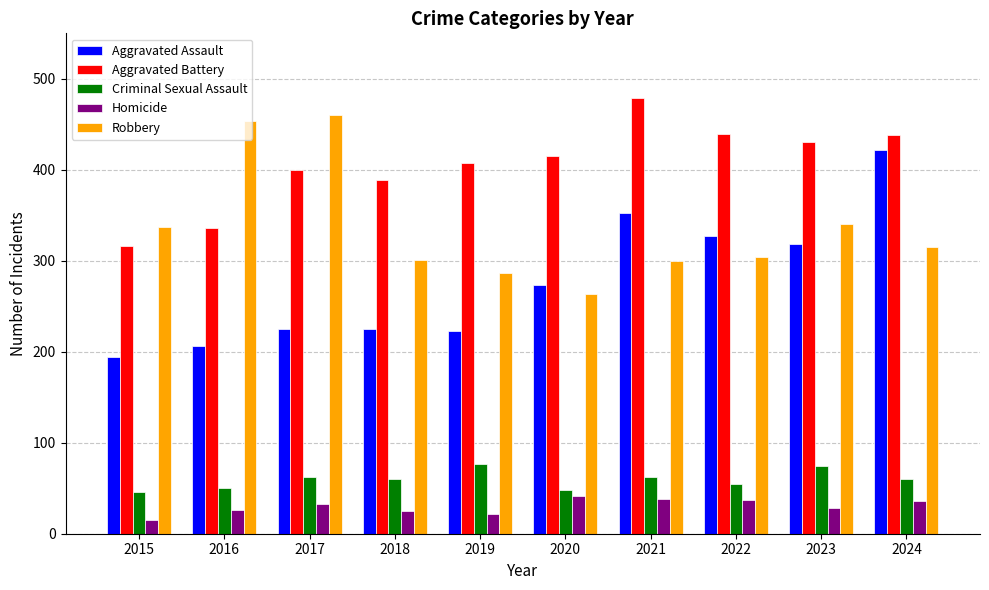

How many data points does each series have?

10